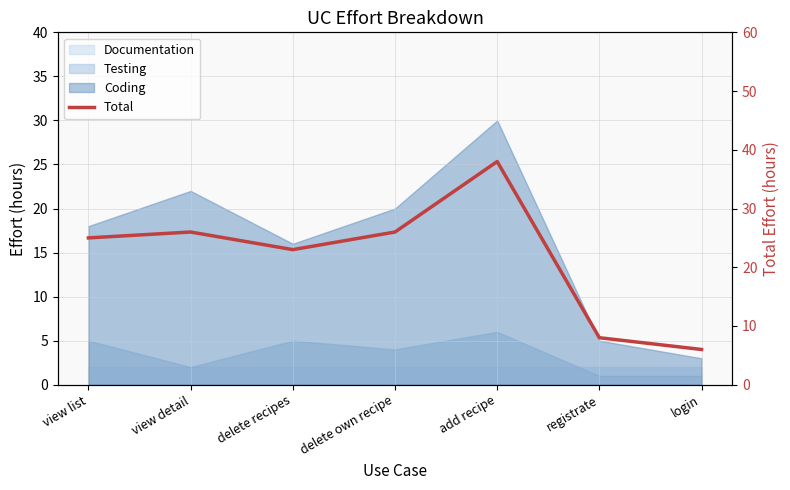

At which category does the chart reach its peak across all series?

add recipe